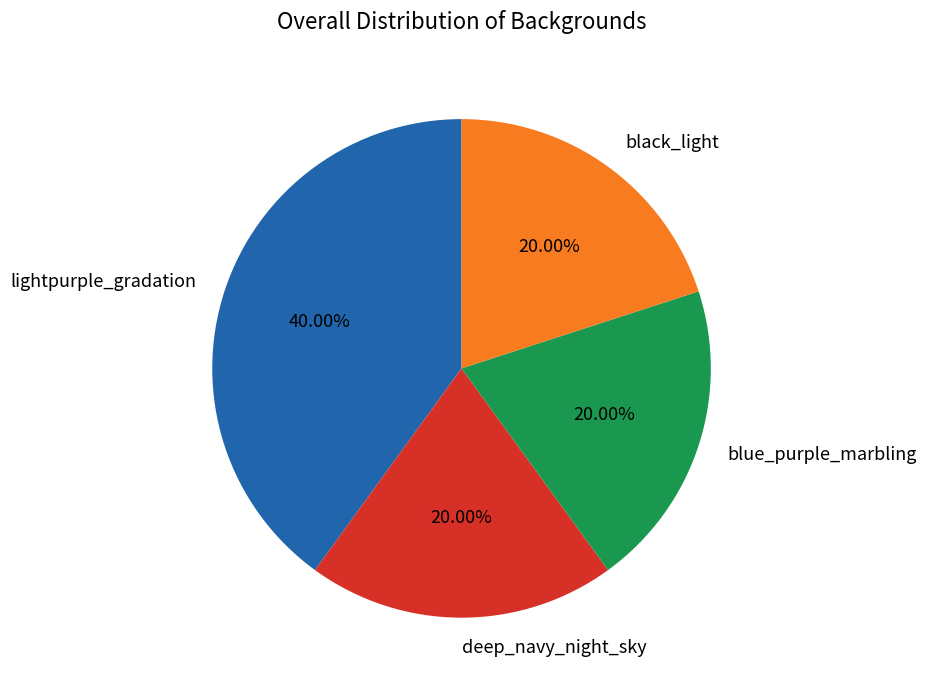

What percentage is the black_light slice, to the nearest percent?

20%